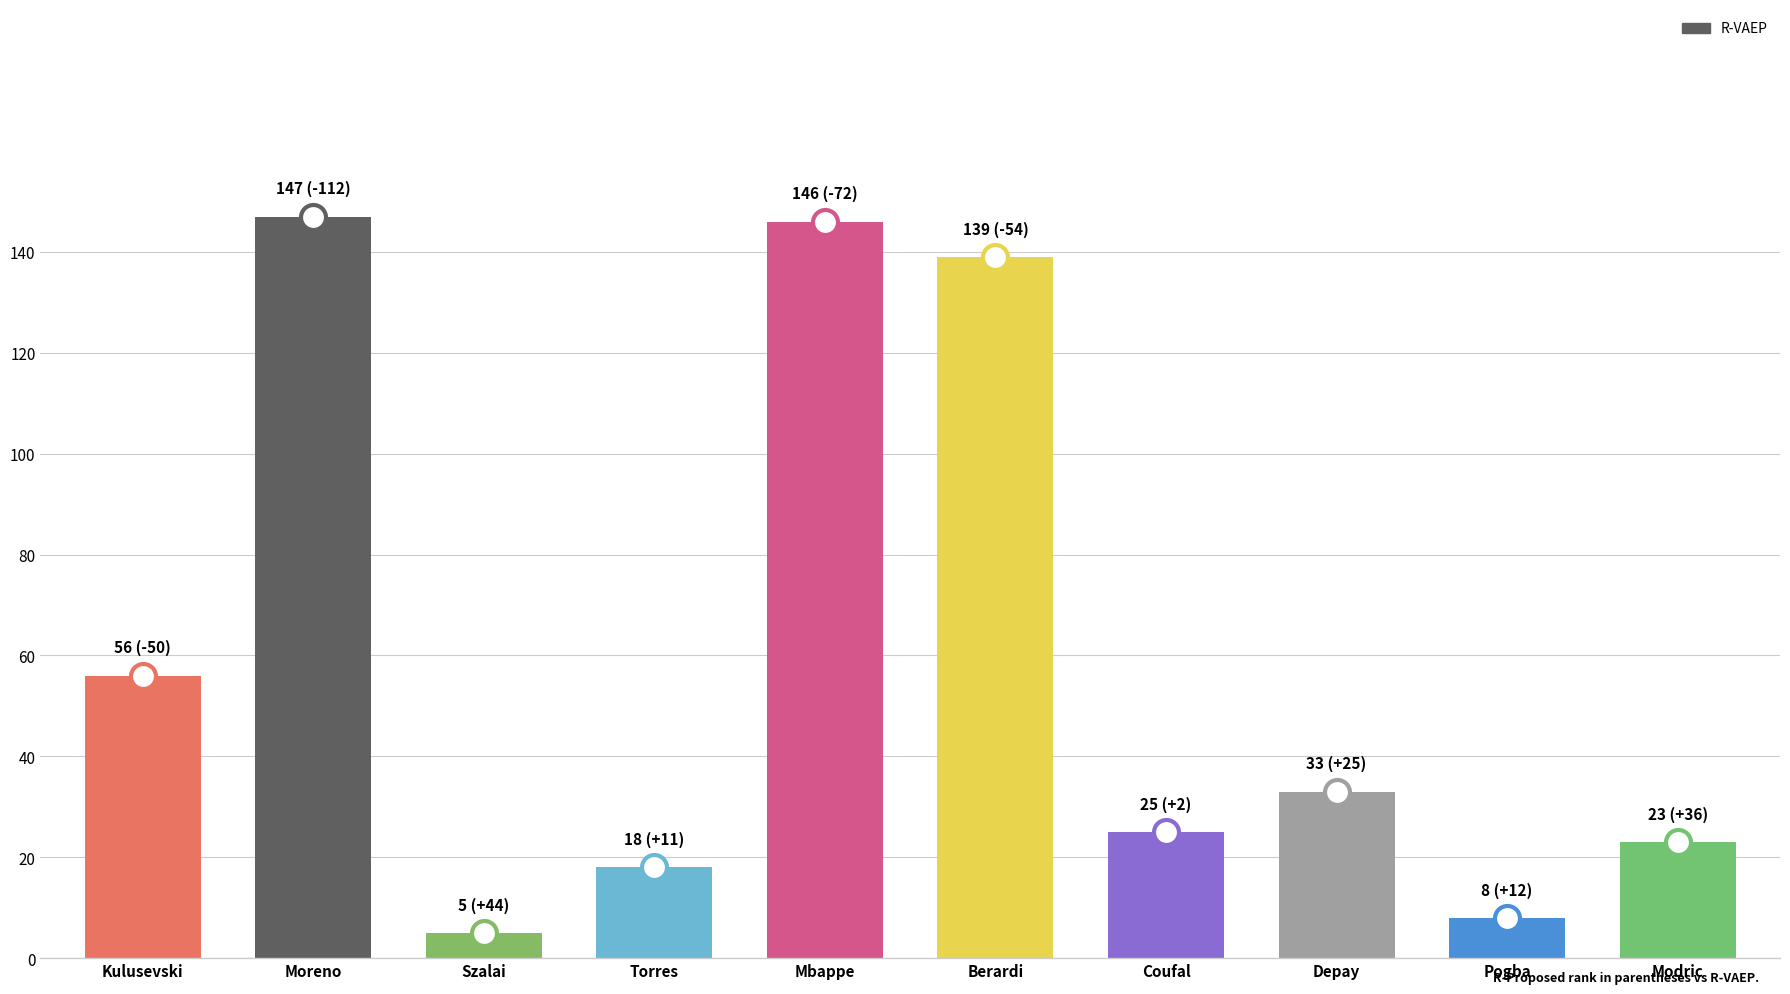

What position from the right is Pogba?

2